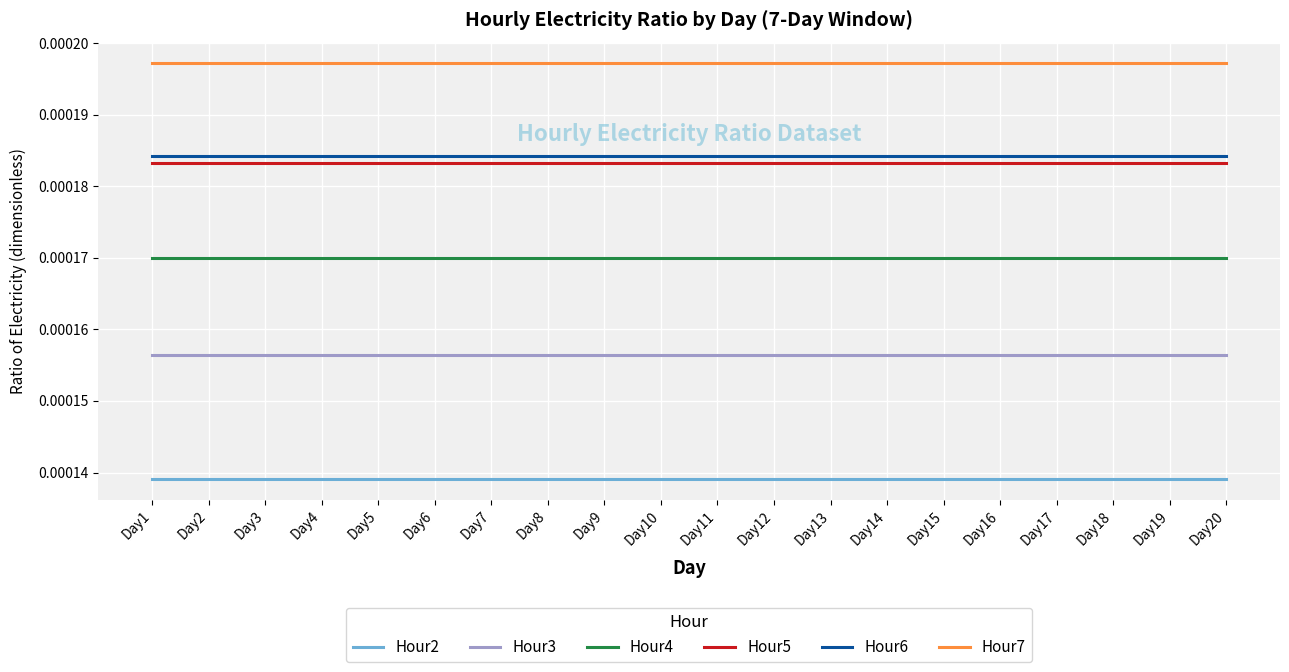

Is the value of Hour2 at Day20 greater than the value of Hour4 at Day9?

No